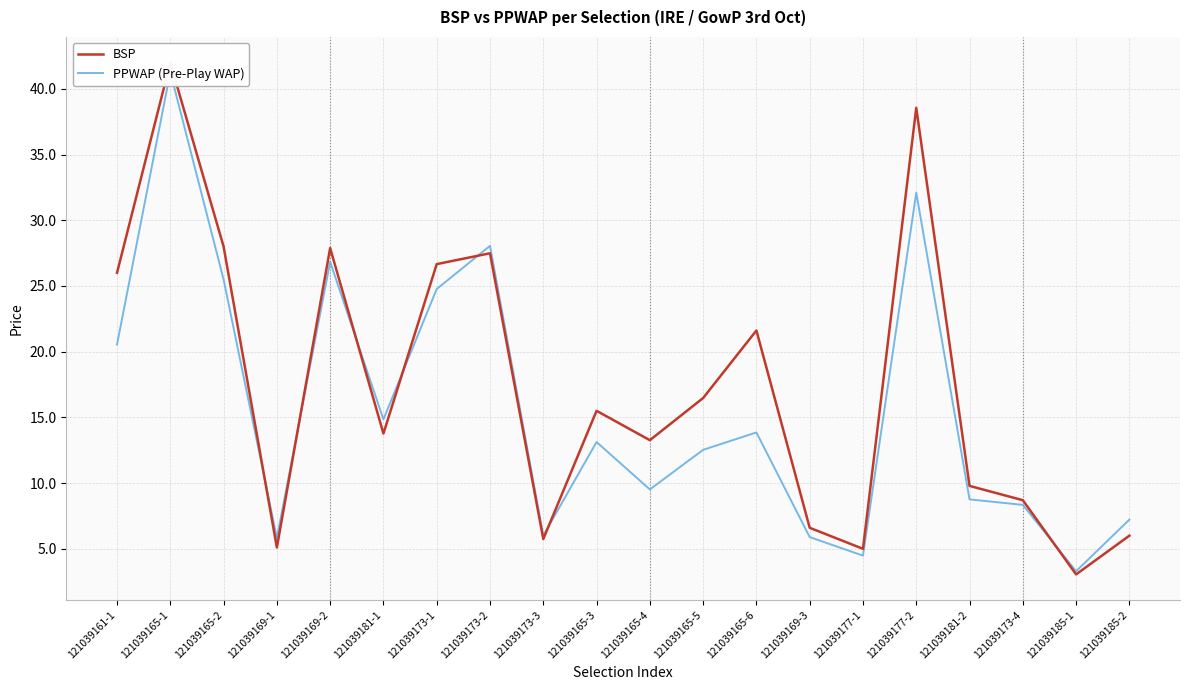

What position from the left is 121039185-1?

19